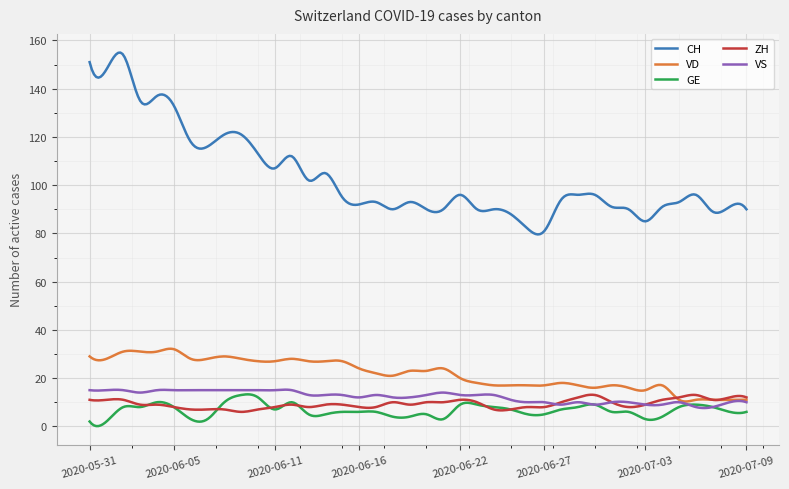

True or false: GE and VD cross at least once.

False